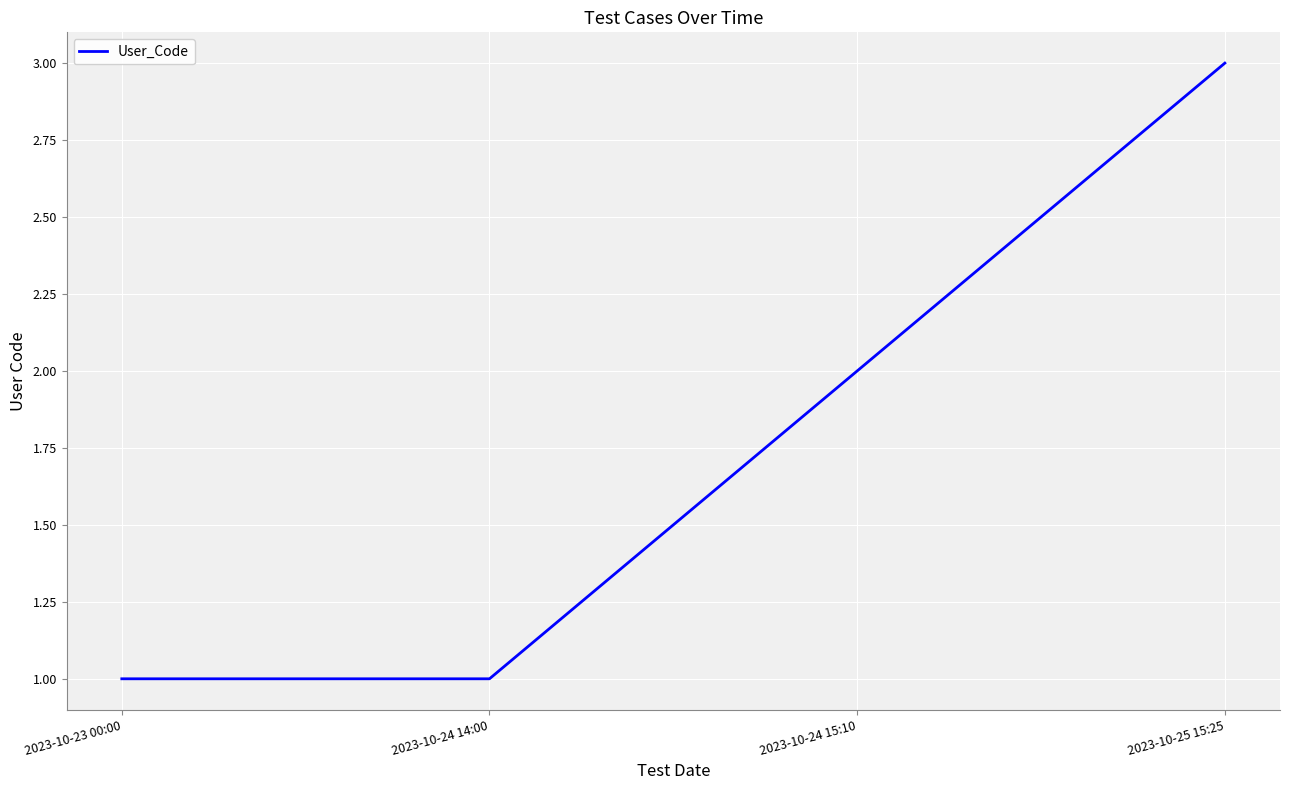

What is the difference between the maximum and minimum values?

2